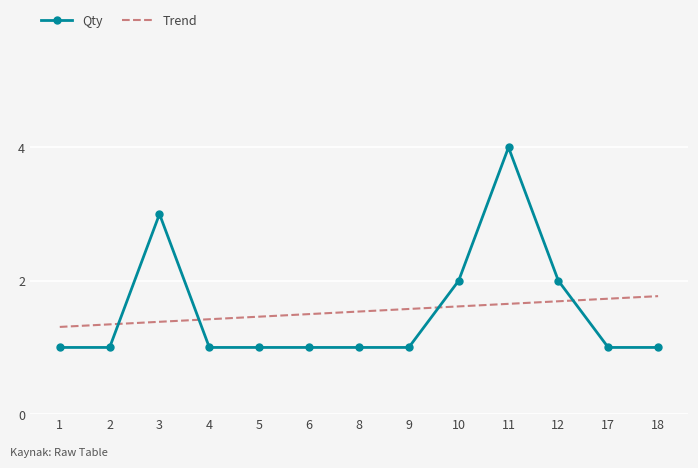

Reading left to right, list all the values displayed in this chart.

Qty: 1=1.0	2=1.0	3=3.0	4=1.0	5=1.0	6=1.0	8=1.0	9=1.0	10=2.0	11=4.0	12=2.0	17=1.0	18=1.0
Trend: 1=1.3	2=1.3	3=1.4	4=1.4	5=1.5	6=1.5	8=1.5	9=1.6	10=1.6	11=1.7	12=1.7	17=1.7	18=1.8